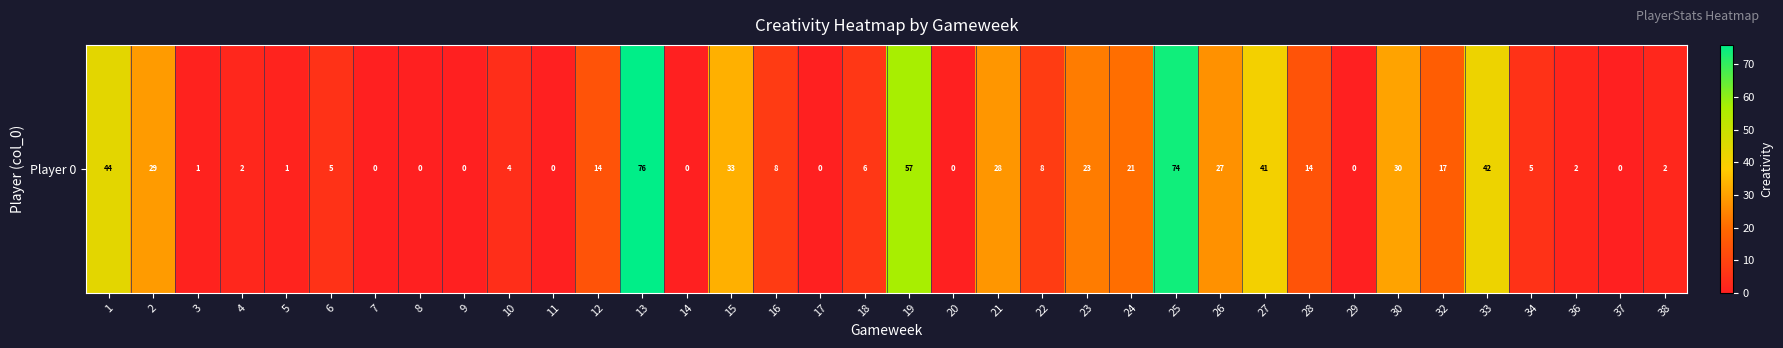

How many data points does each series have?

36